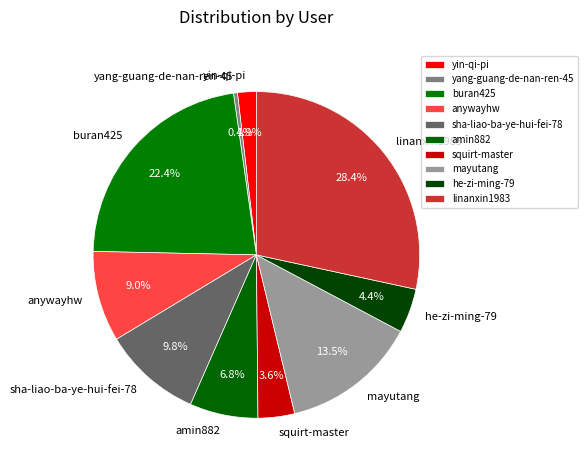

How many segments does this pie chart have?

10